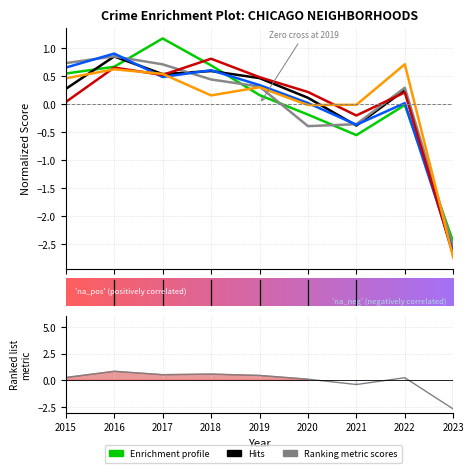

Is it true that Auburn Gresham equals 0.5 at 2022?

False